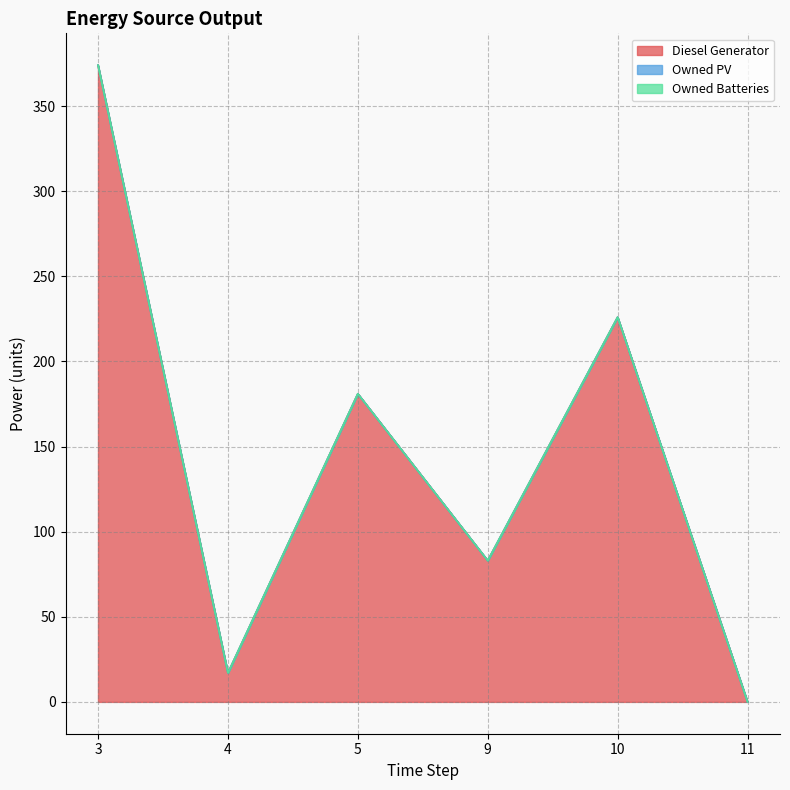

Which category has the highest value in the Owned PV series?

3